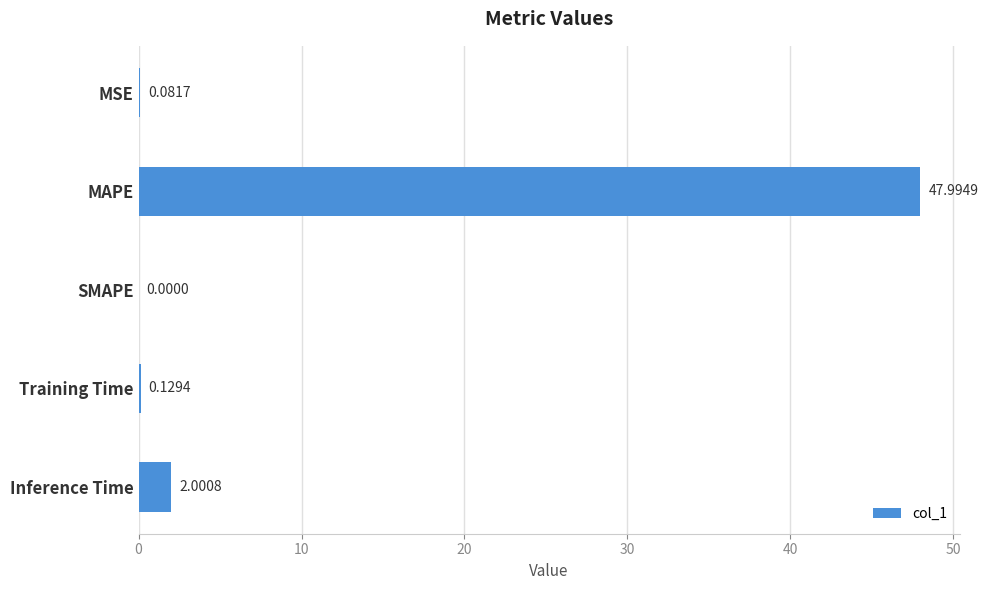

What is the sum of the values at SMAPE and MAPE?

48.0